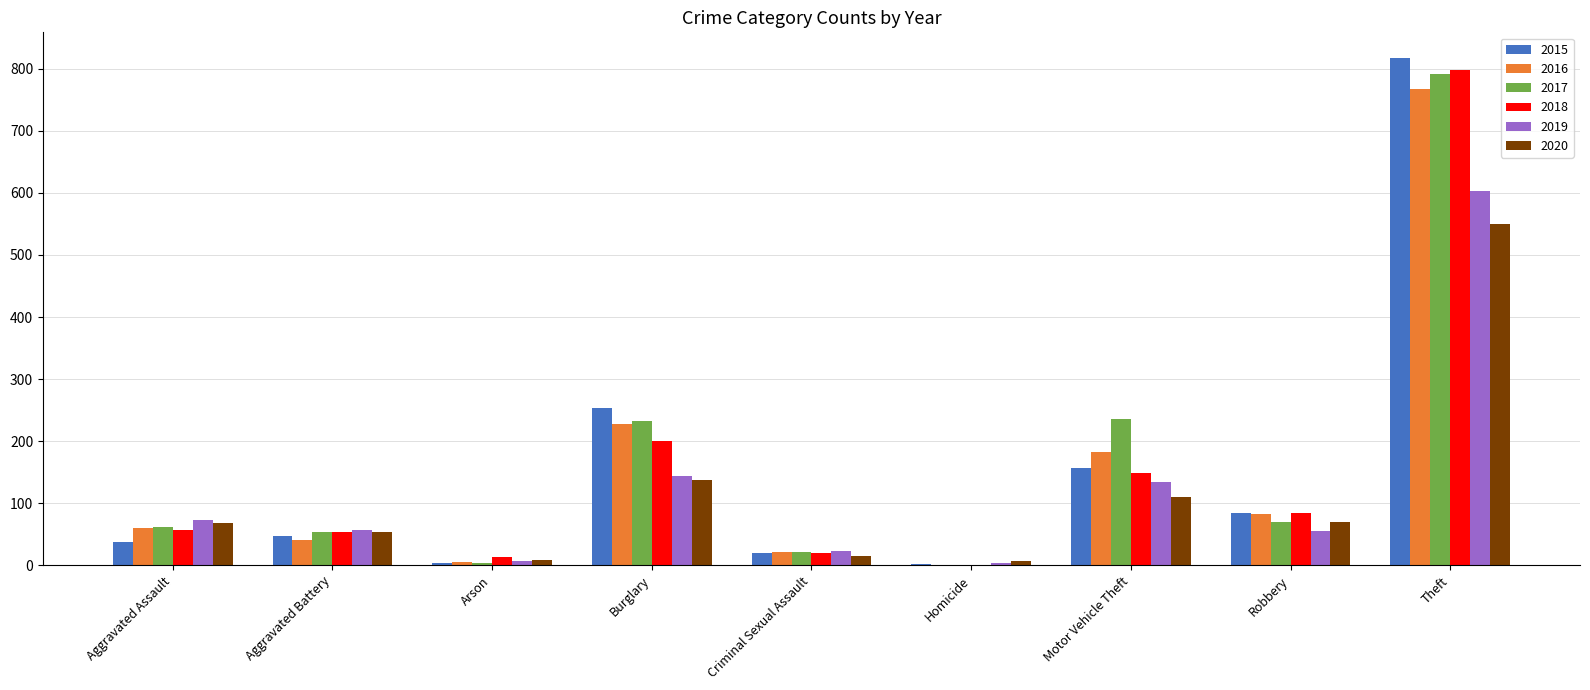

At which category is the sum across all series the highest?

Theft